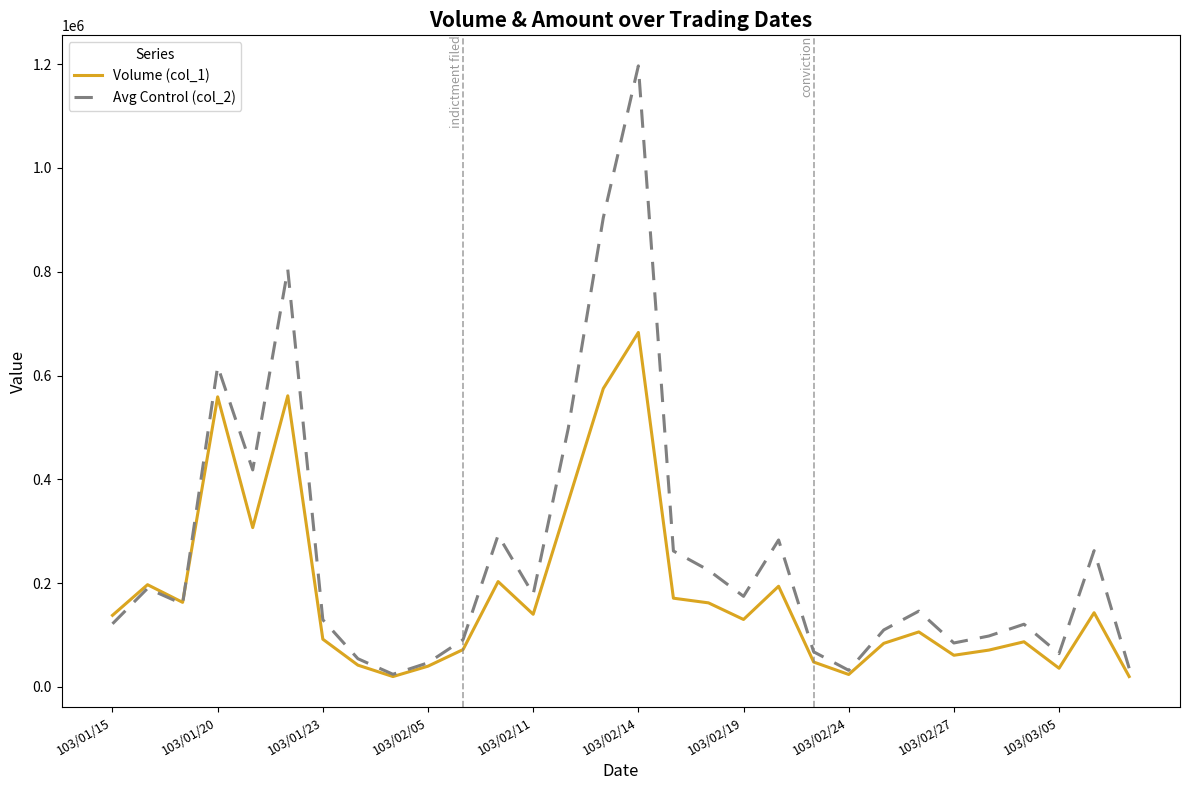

True or false: Volume (col_1) has more than 2 interior local peaks.

True